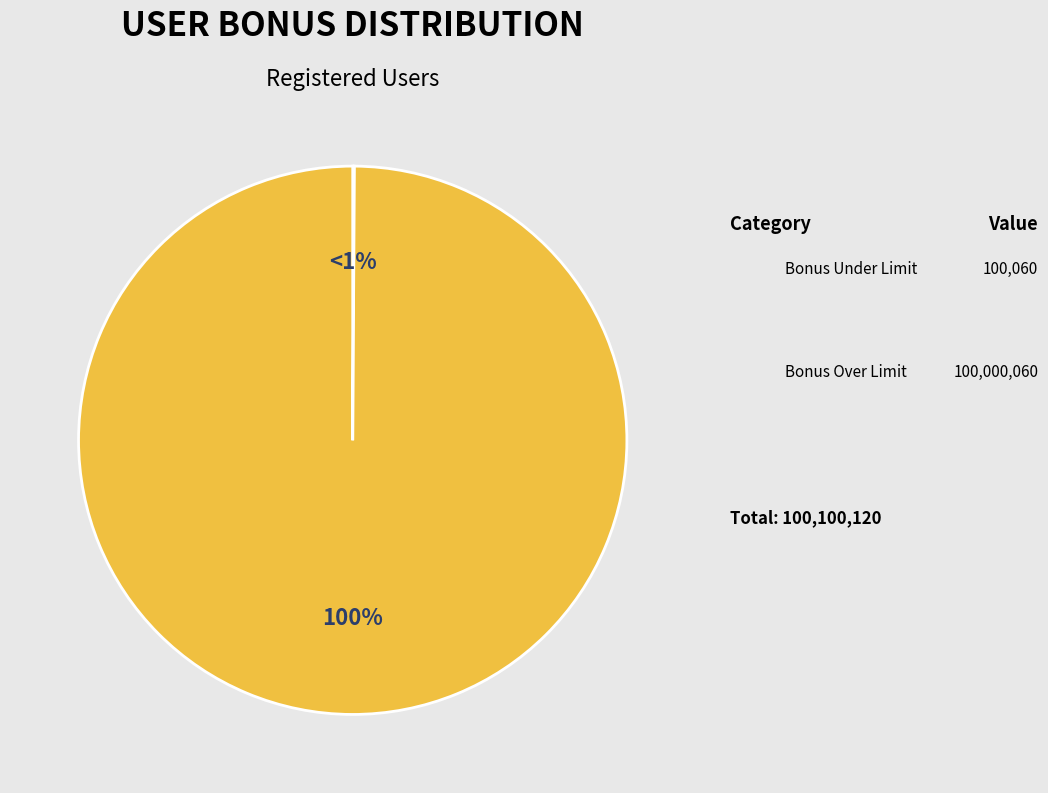

Is it true that registered user, bonus over limit is 99% of the pie?

False